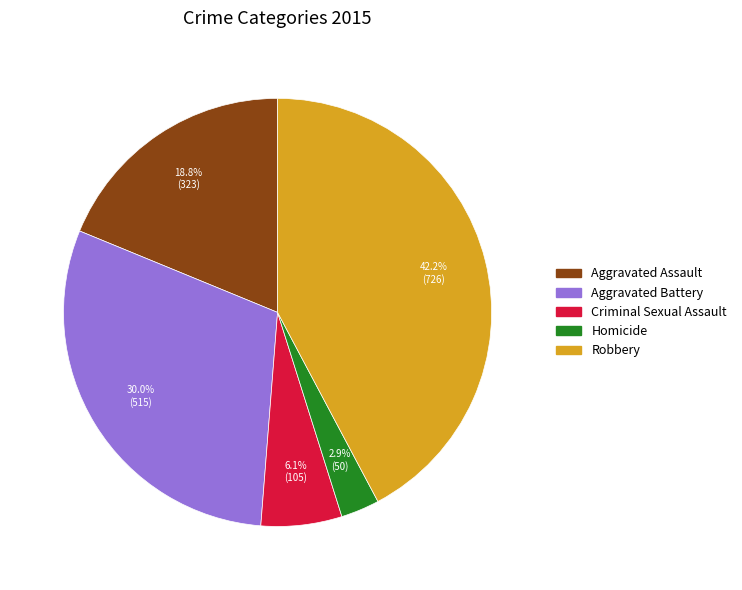

Which slice is the largest?

Robbery